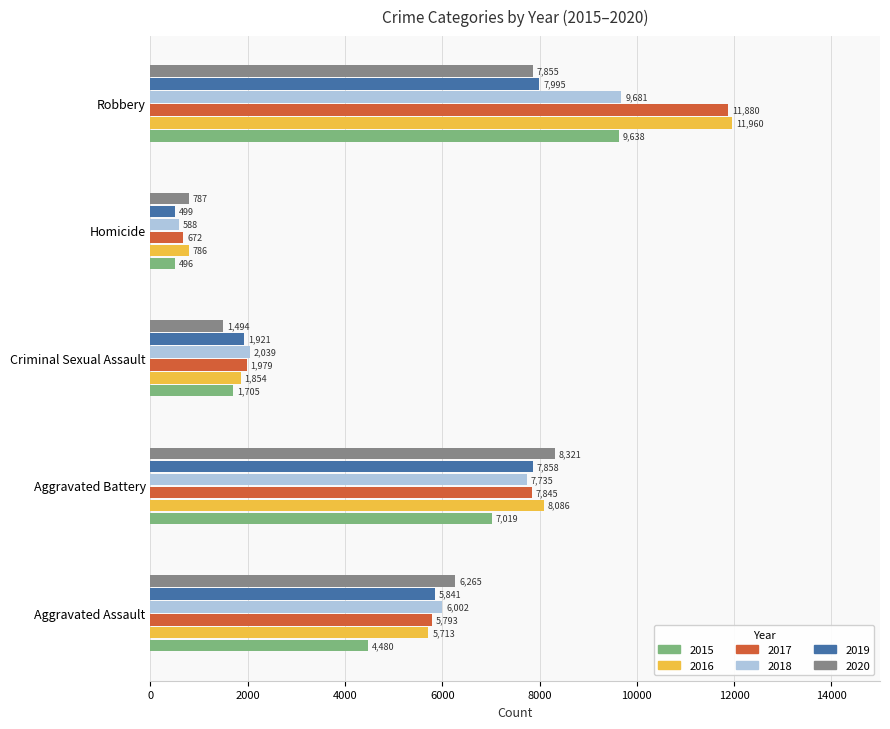

What is the sum of the 2019 values at Aggravated Assault and Aggravated Battery?

13699